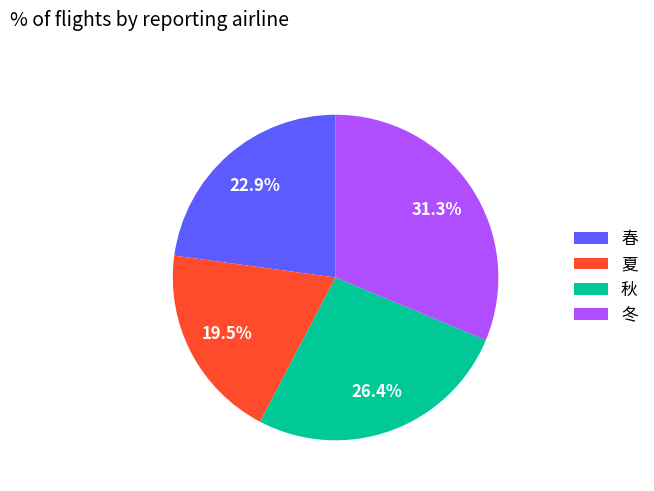

Is it true that 春 is 32% of the pie?

False